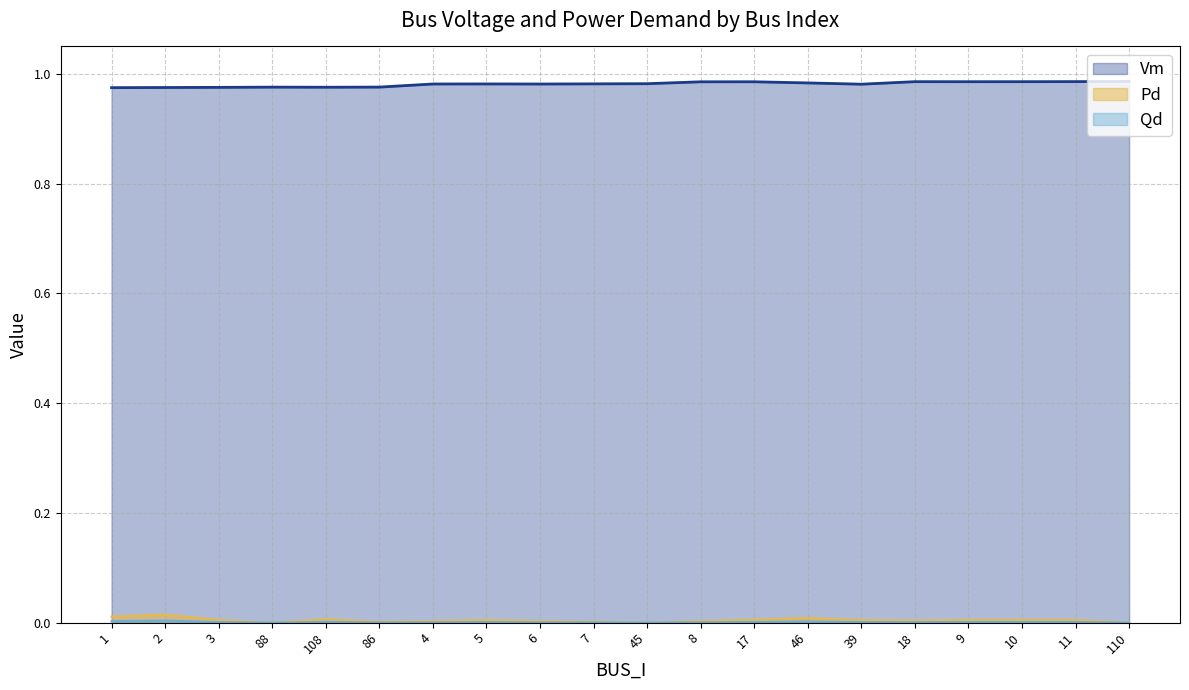

At how many categories does at least one series exceed 0?

20